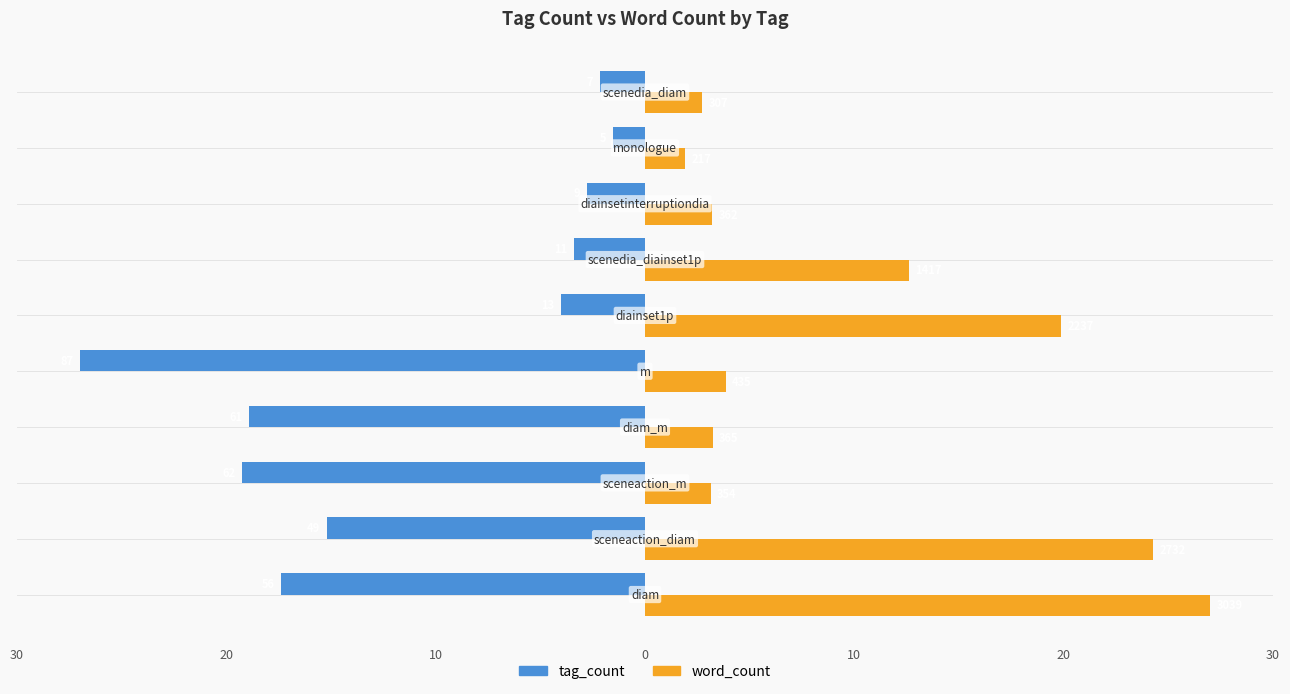

What are all the series names shown in the legend?

tag_count, word_count